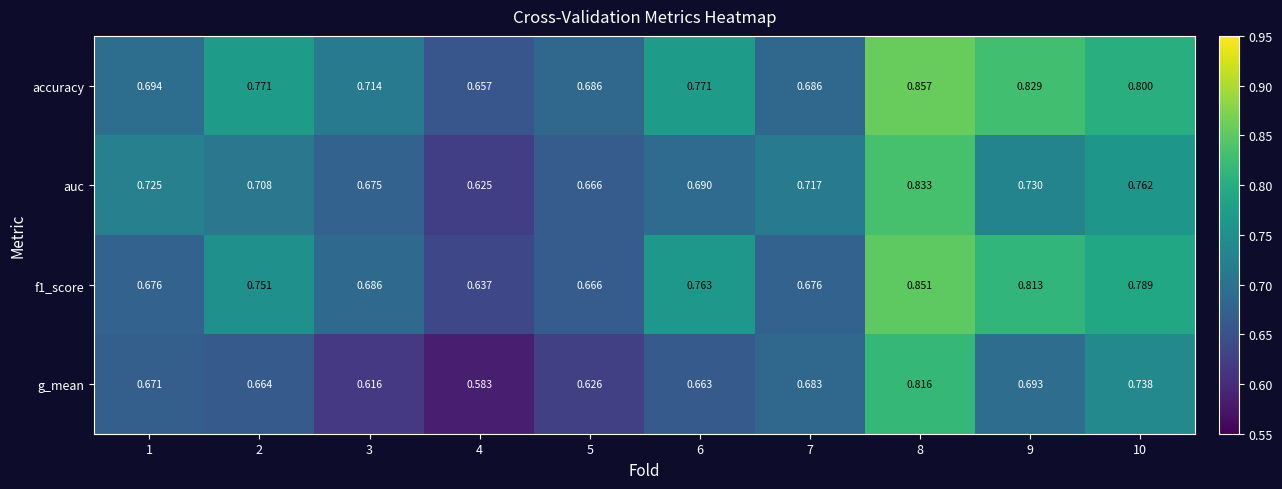

How many categories are shown in the chart?

10